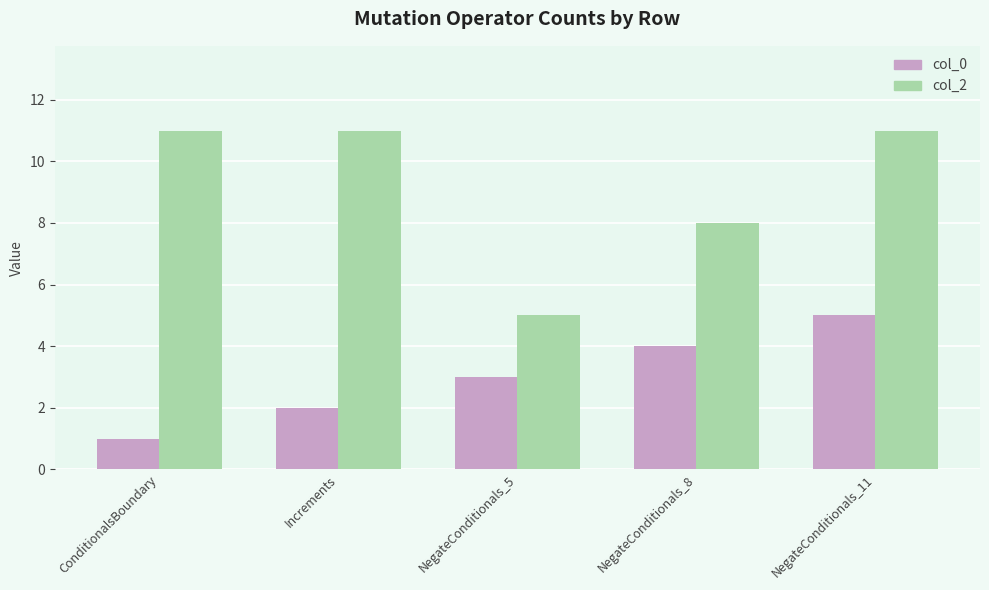

List the series in order of their overall mean, lowest first.

col_0, col_2